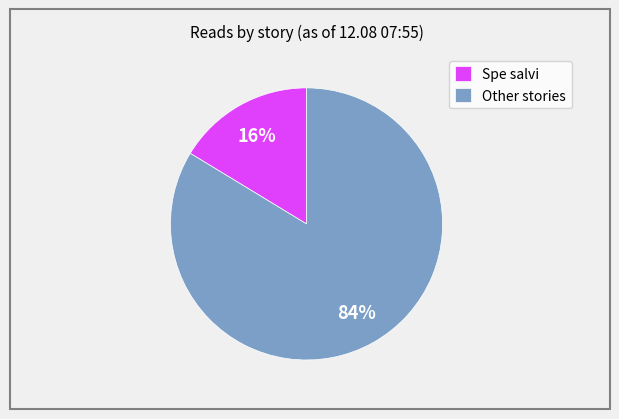

Is it true that Other stories is 84% of the pie?

True